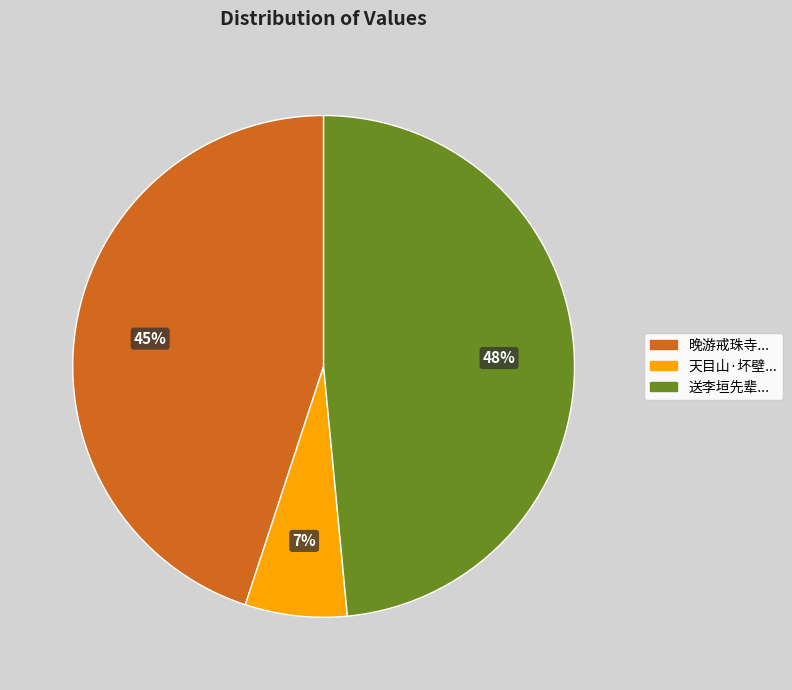

How many slices are in this pie chart?

3